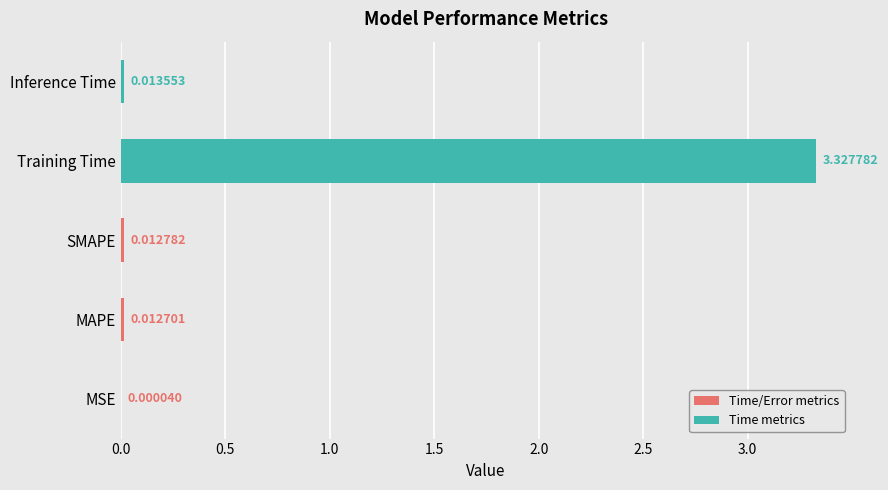

What is the sum of all values?

3.4